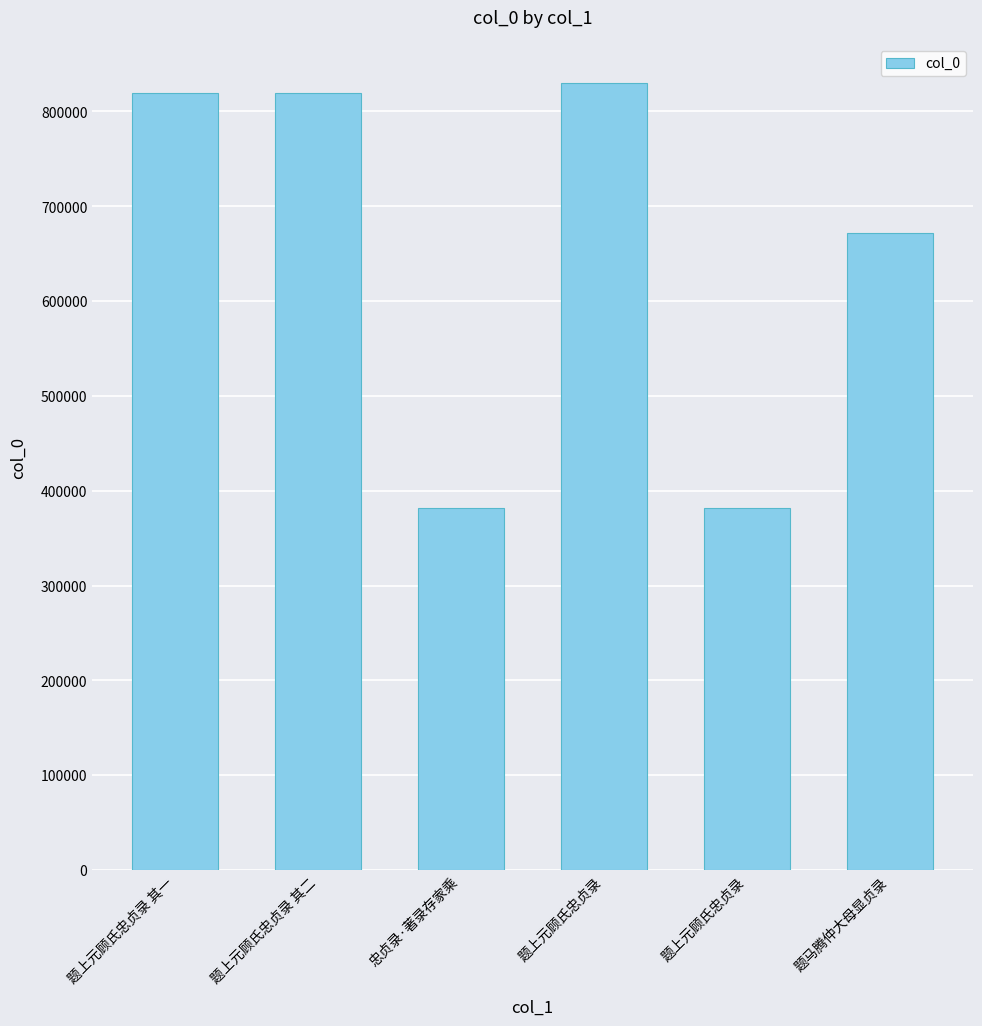

Count the number of data series in this chart.

1